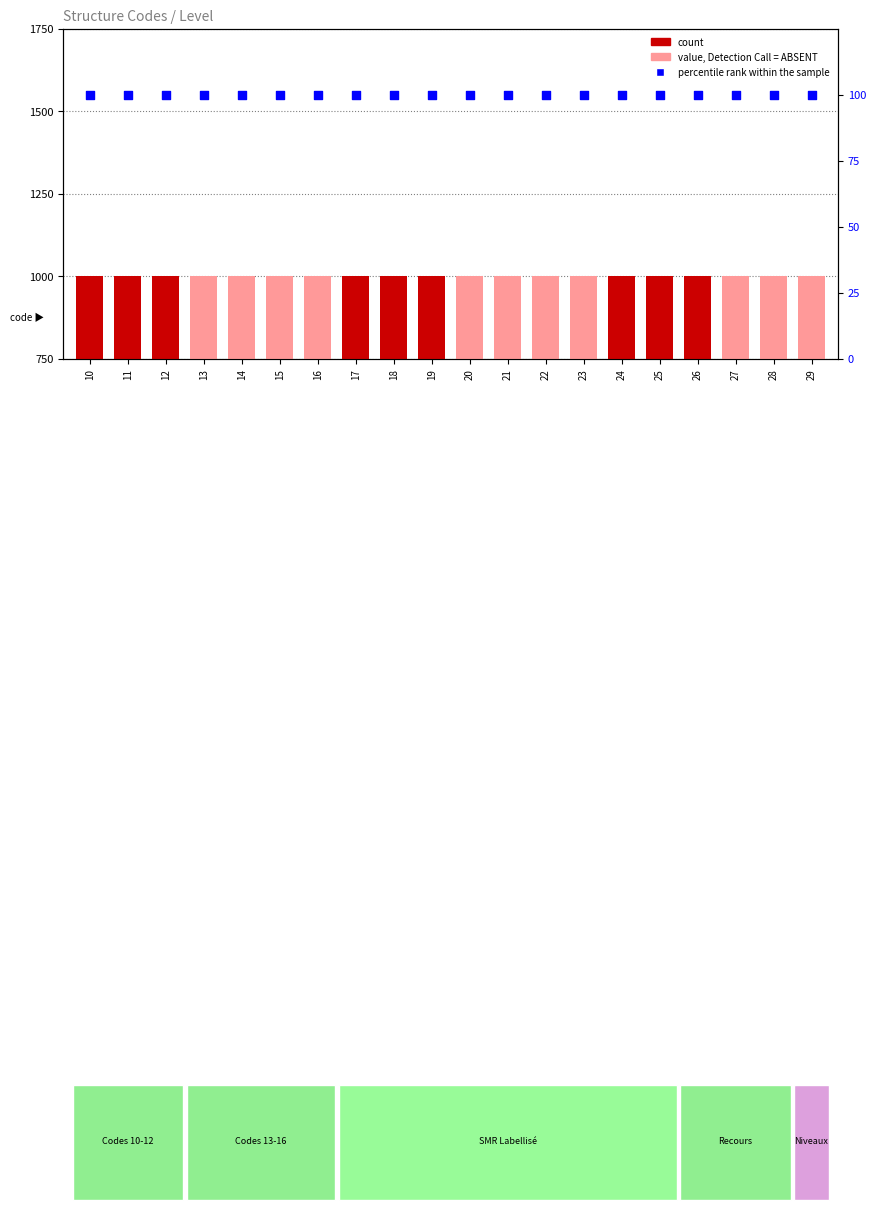

Which series contains the lowest Y value?

percentile rank within the sample